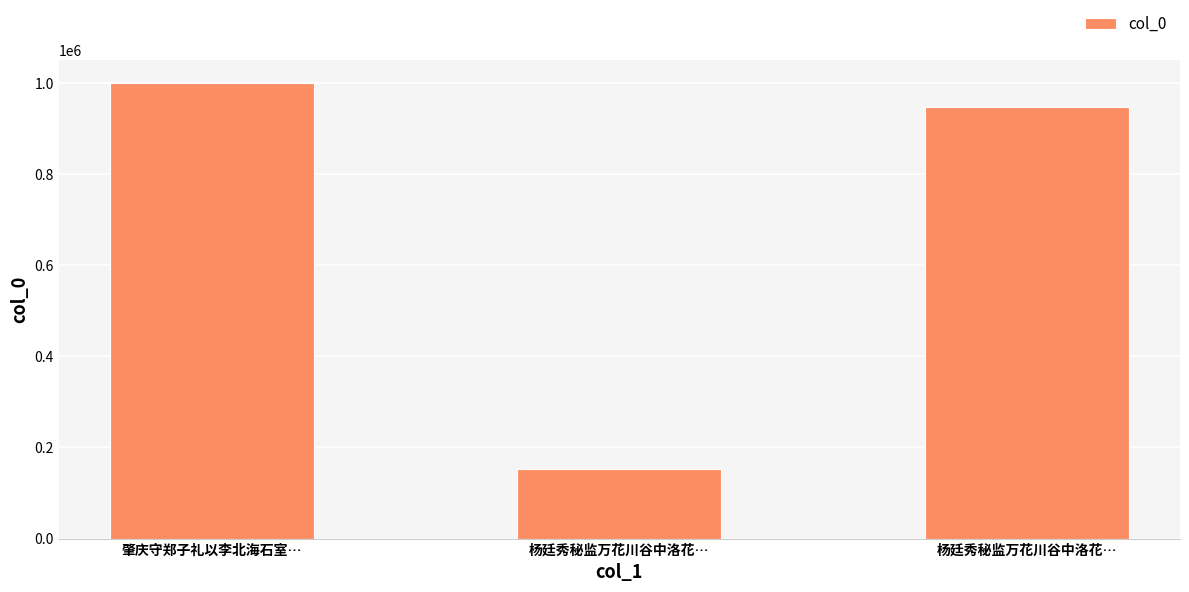

How many data points are less than 948667?

1